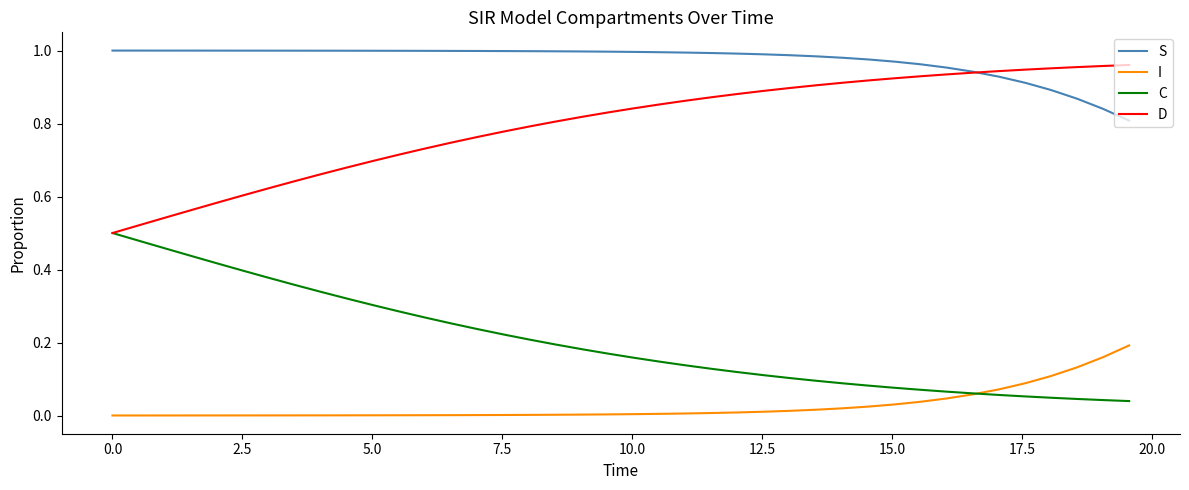

Count the number of data series in this chart.

4